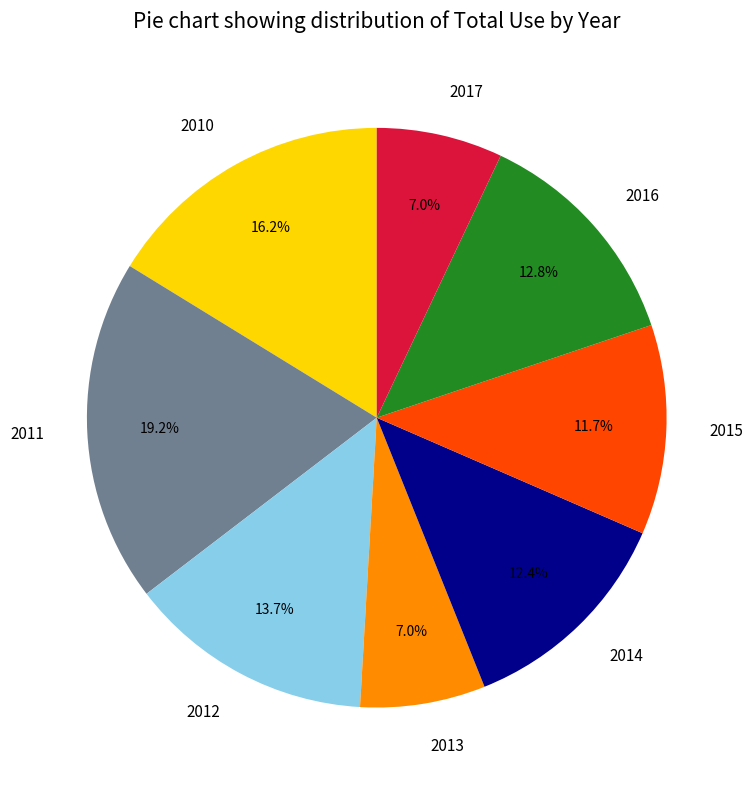

To the nearest percent, what portion does 2017 represent?

7%